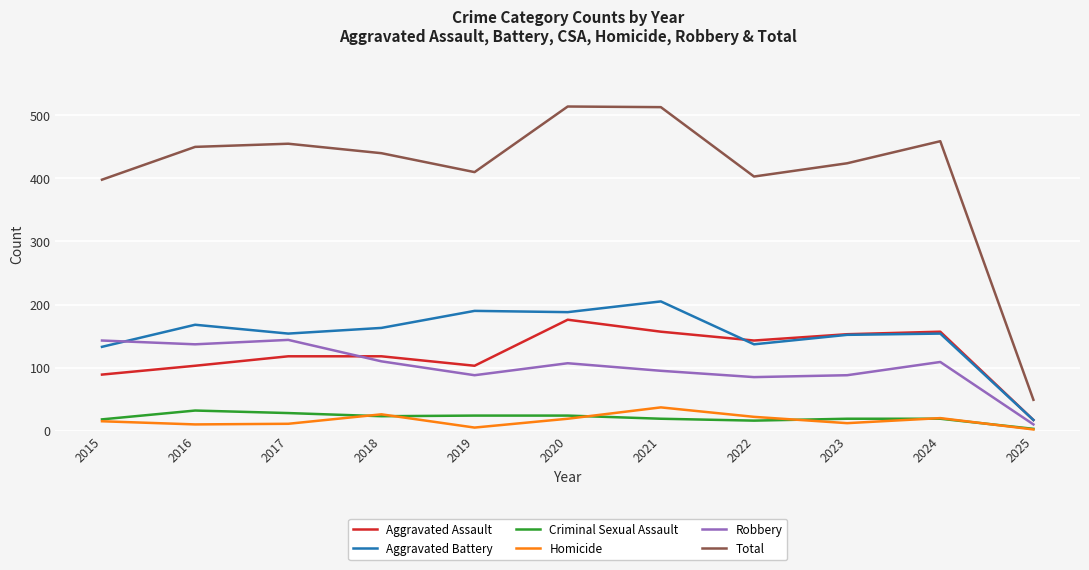

Between 2018 and 2025, which series saw the biggest shift?

Total